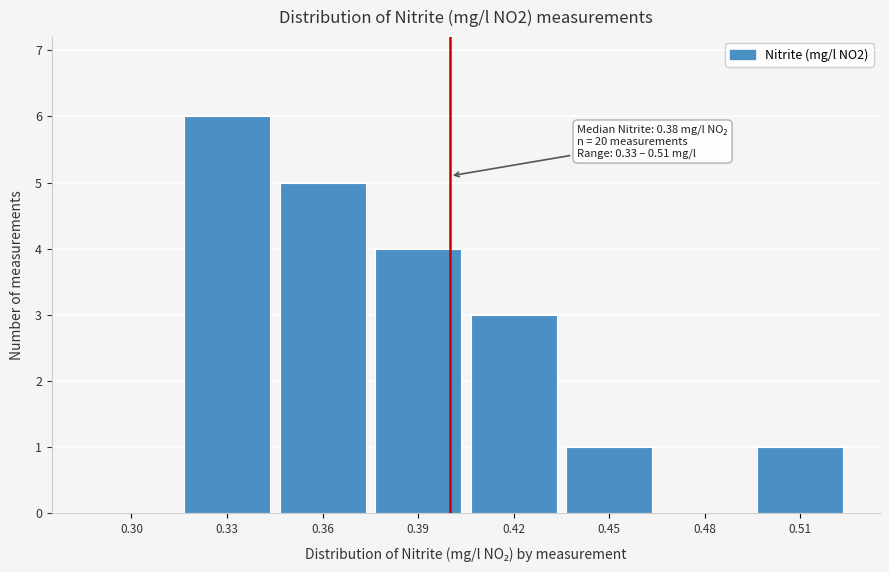

Reading left to right, what are all the values shown in this chart?

0.30=0	0.33=6	0.36=5	0.39=4	0.42=3	0.45=1	0.48=0	0.51=1